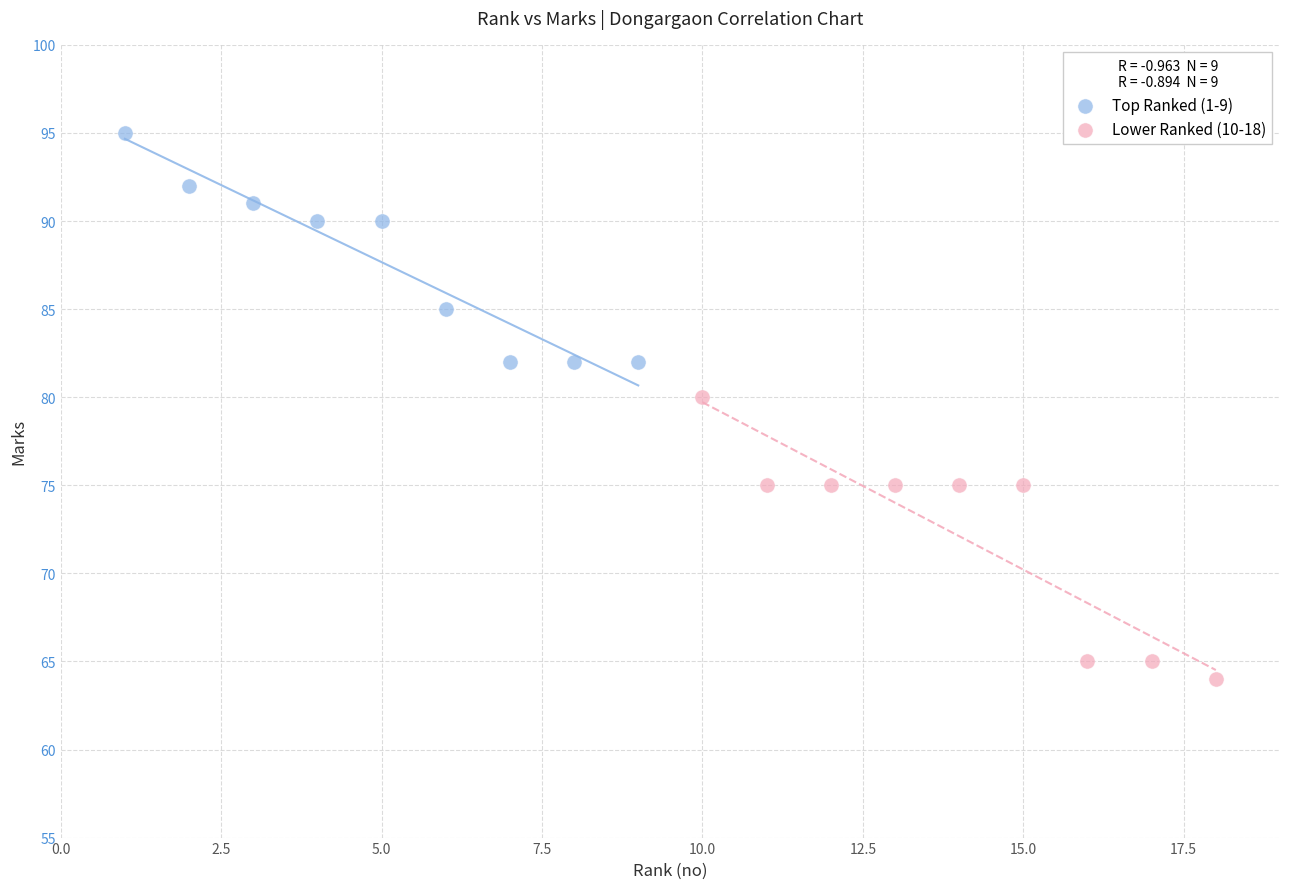

Which series has the widest spread of Y values?

Lower Ranked (10-18)